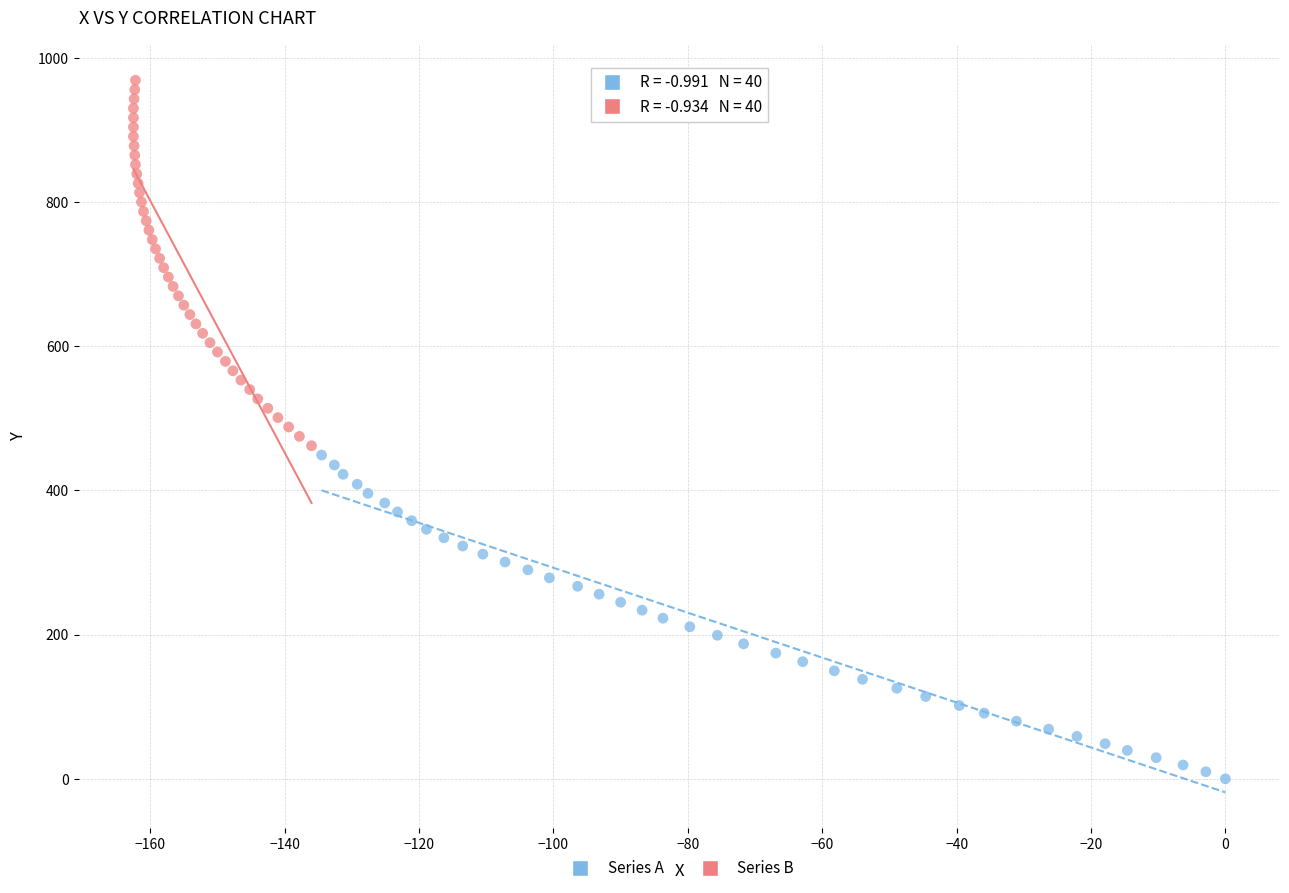

Which series has the widest spread of Y values?

Series B